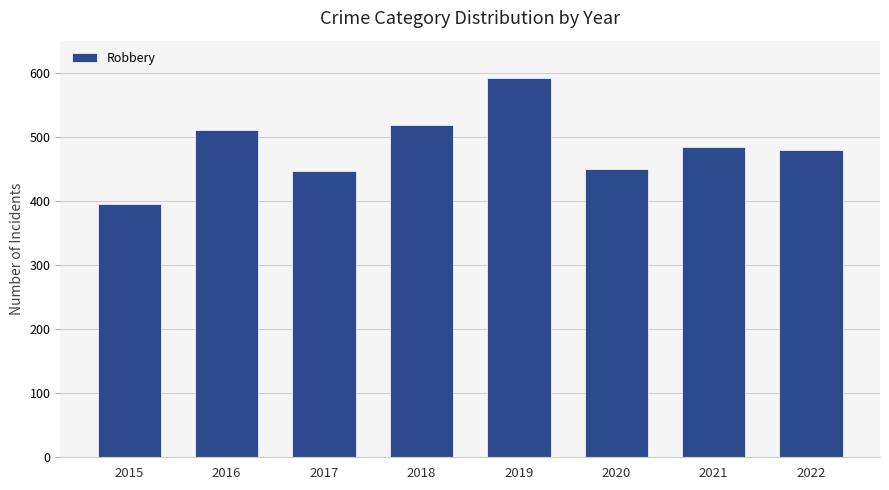

What is the approximate value at 2021, to the nearest 50?

500